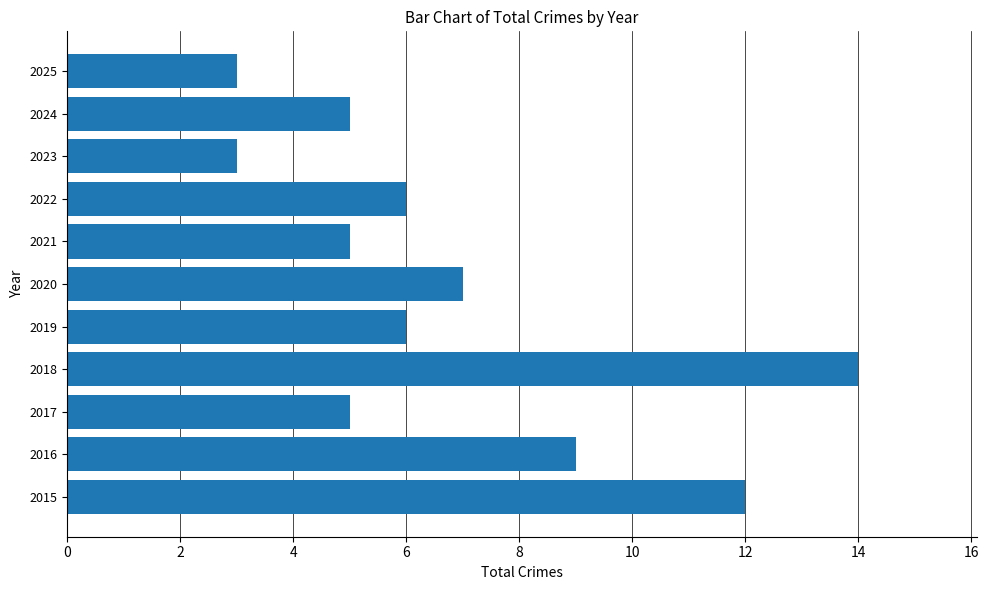

Is it true that the value at 2021 is 3?

False